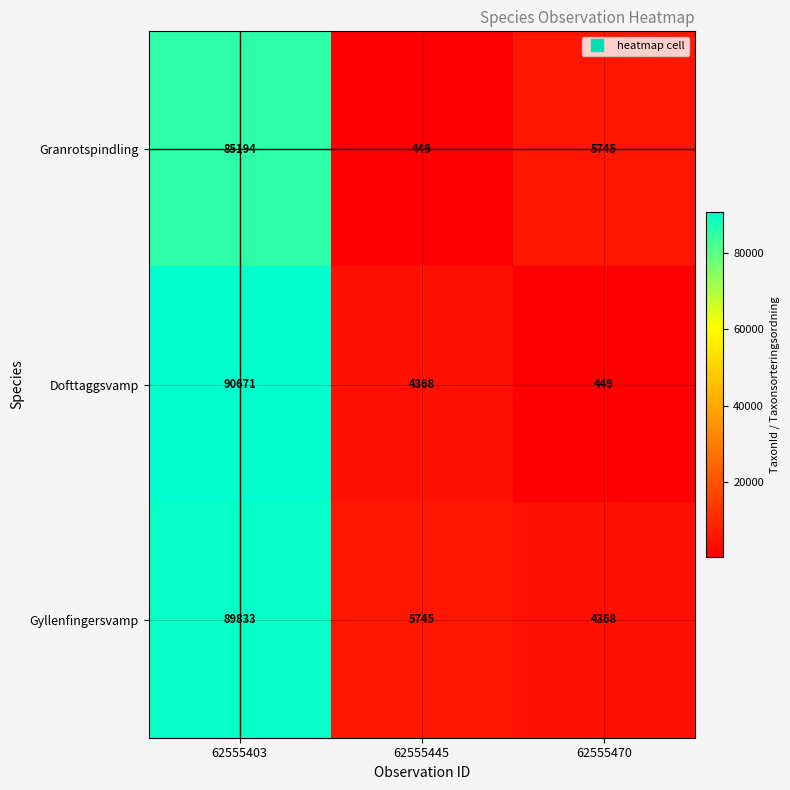

What is the smallest value displayed?

449